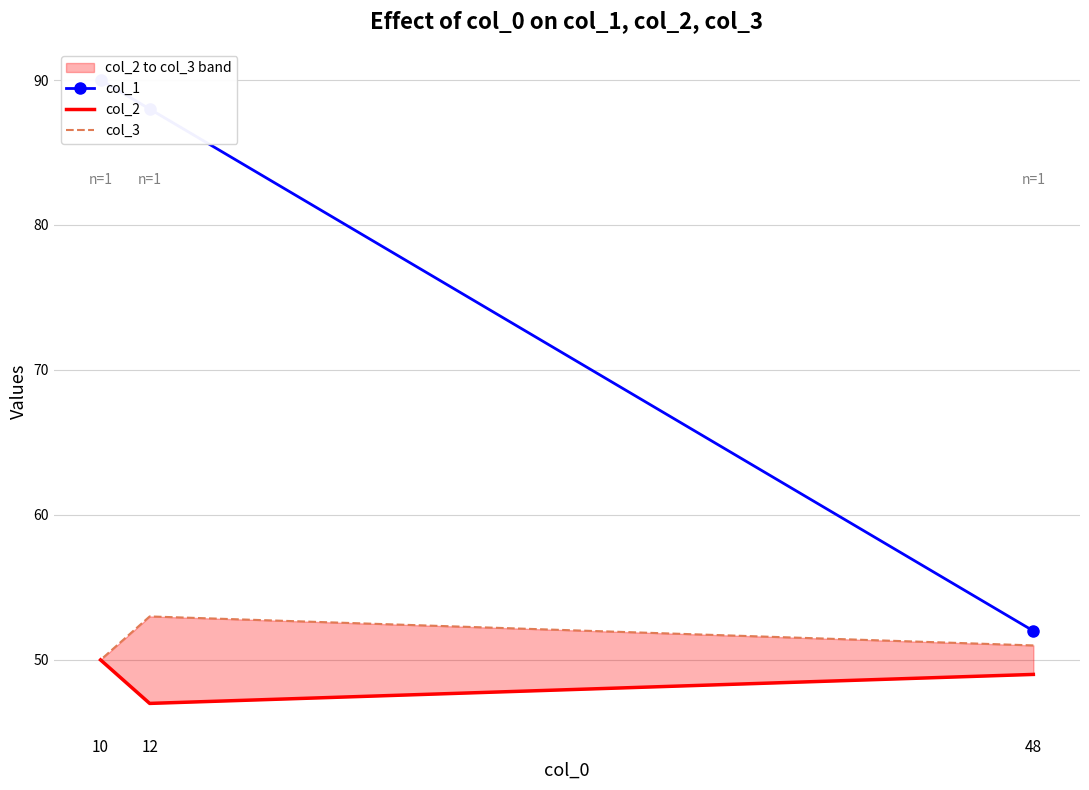

Rank the categories by col_1 value from lowest to highest.

48, 12, 10